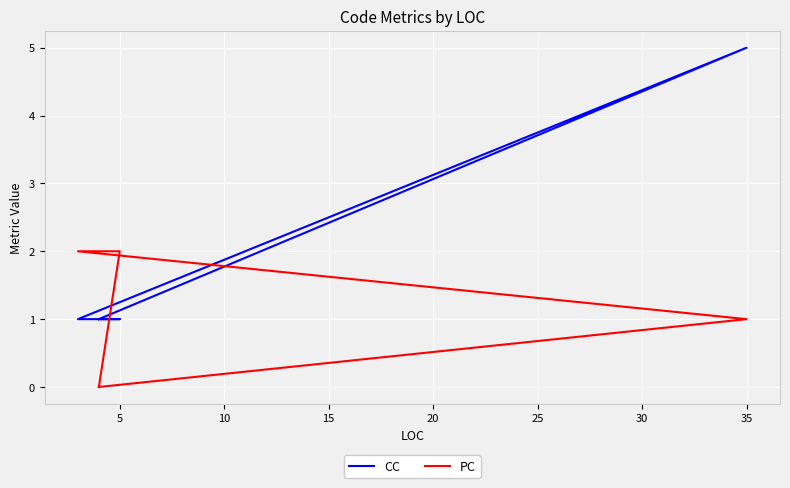

What are all the series names shown in the legend?

CC, PC